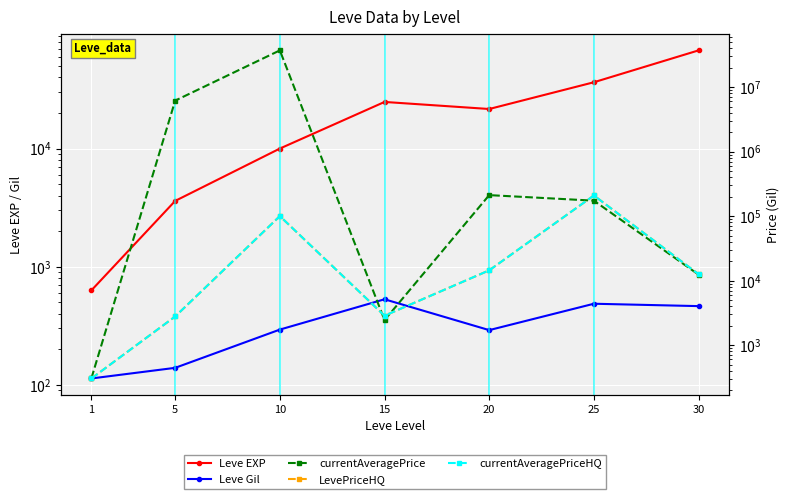

At which category is the sum across all series the highest?

10